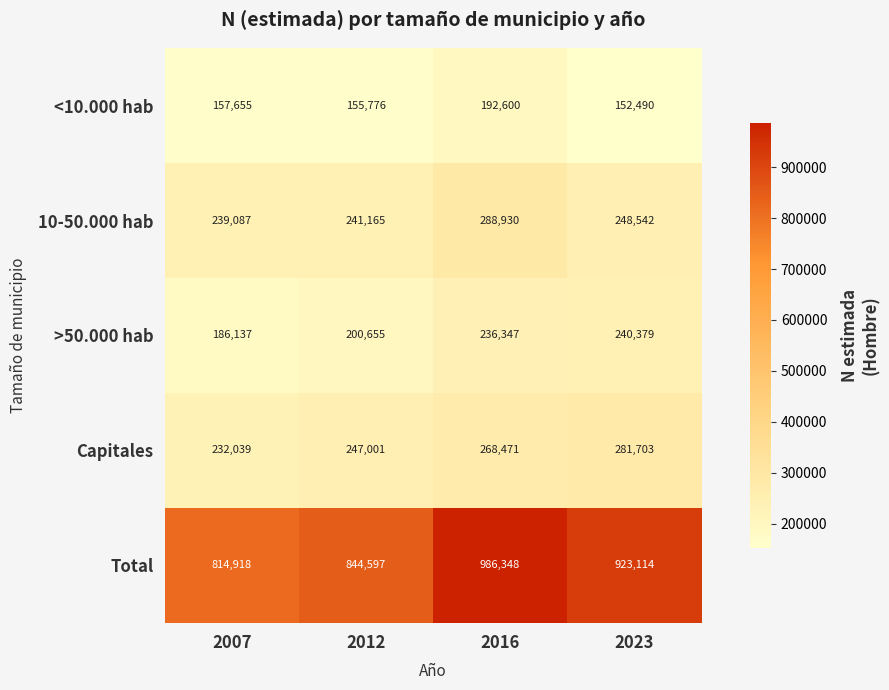

Reading left to right, what are all the values shown in this chart?

<10.000 hab: 2007=157655	2012=155776	2016=192600	2023=152490
10-50.000 hab: 2007=239087	2012=241165	2016=288930	2023=248542
>50.000 hab: 2007=186137	2012=200655	2016=236347	2023=240379
Capitales: 2007=232039	2012=247001	2016=268471	2023=281703
Total: 2007=814918	2012=844597	2016=986348	2023=923114